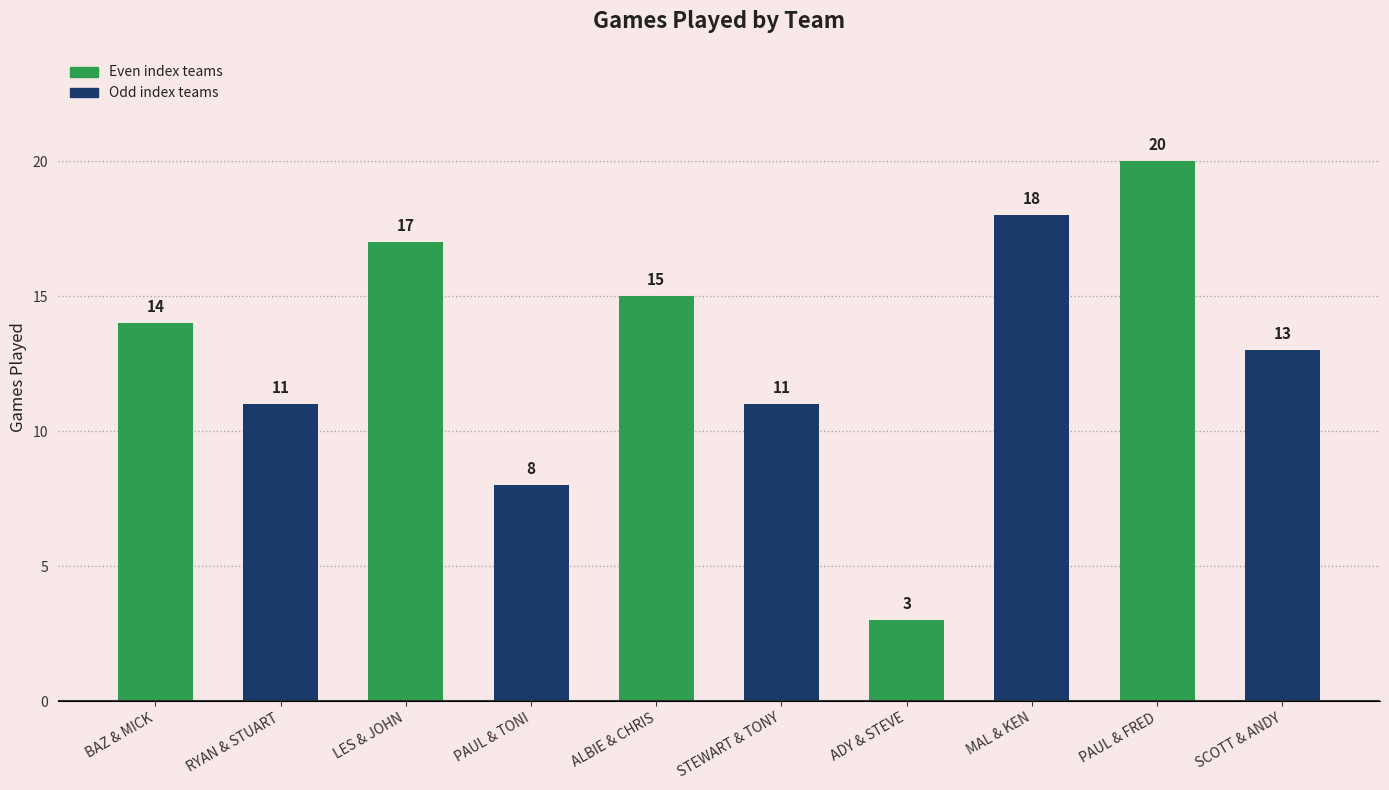

True or false: the data shows 11 at RYAN & STUART.

True